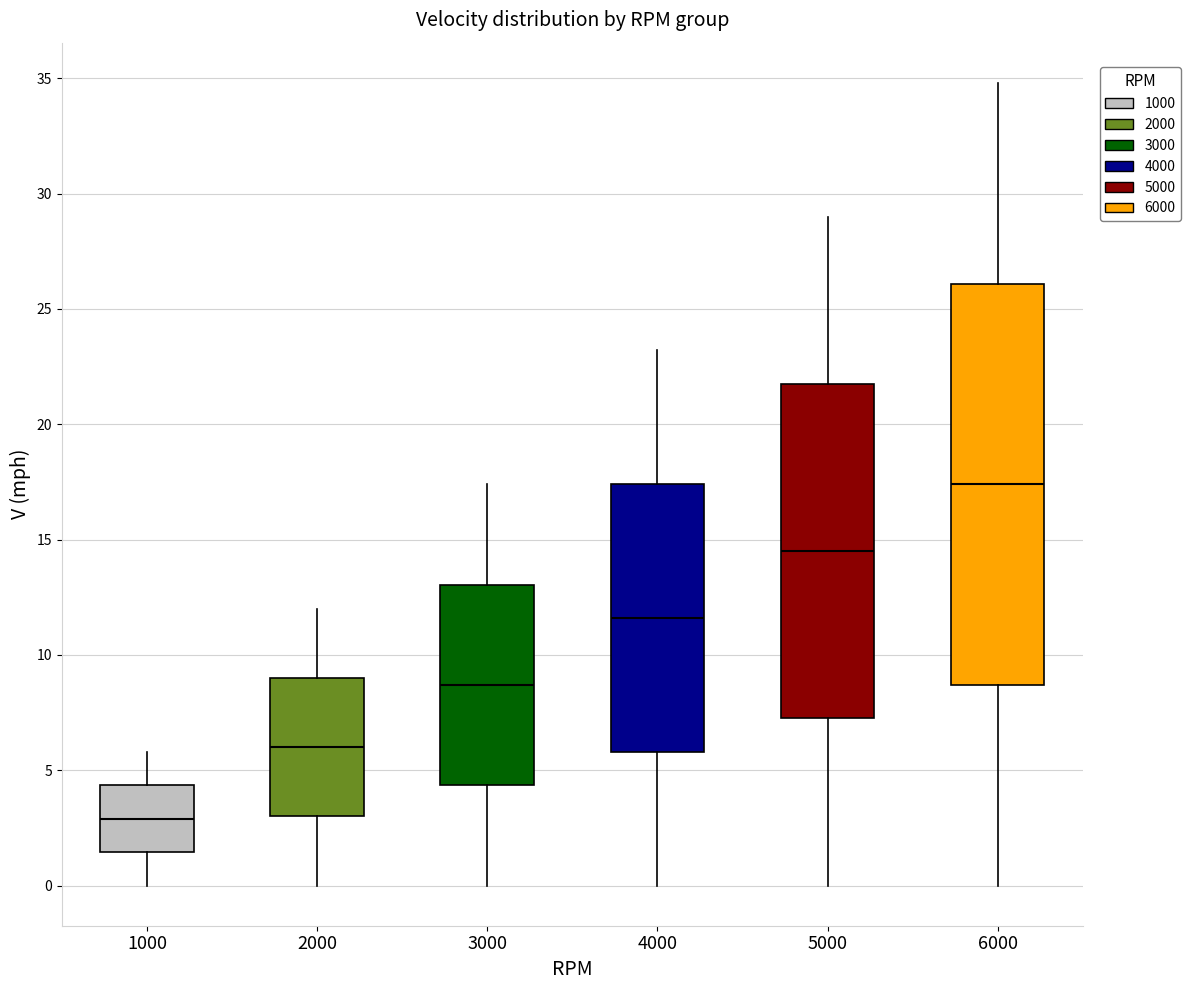

Reading left to right, read every box against the y-axis: the position of its median line, the range the box covers, and the ends of its whiskers. The values are not printed on the chart, so give them approximately, as read against the axis.

1000: median 3.0, box 1.5 to 4.5, whiskers 0.0 to 6.0
2000: median 6.0, box 3.0 to 9.0, whiskers 0.0 to 12.0
3000: median 8.5, box 4.5 to 13.0, whiskers 0.0 to 17.5
4000: median 11.5, box 6.0 to 17.5, whiskers 0.0 to 23.0
5000: median 14.5, box 7.5 to 22.0, whiskers 0.0 to 29.0
6000: median 17.5, box 8.5 to 26.0, whiskers 0.0 to 35.0